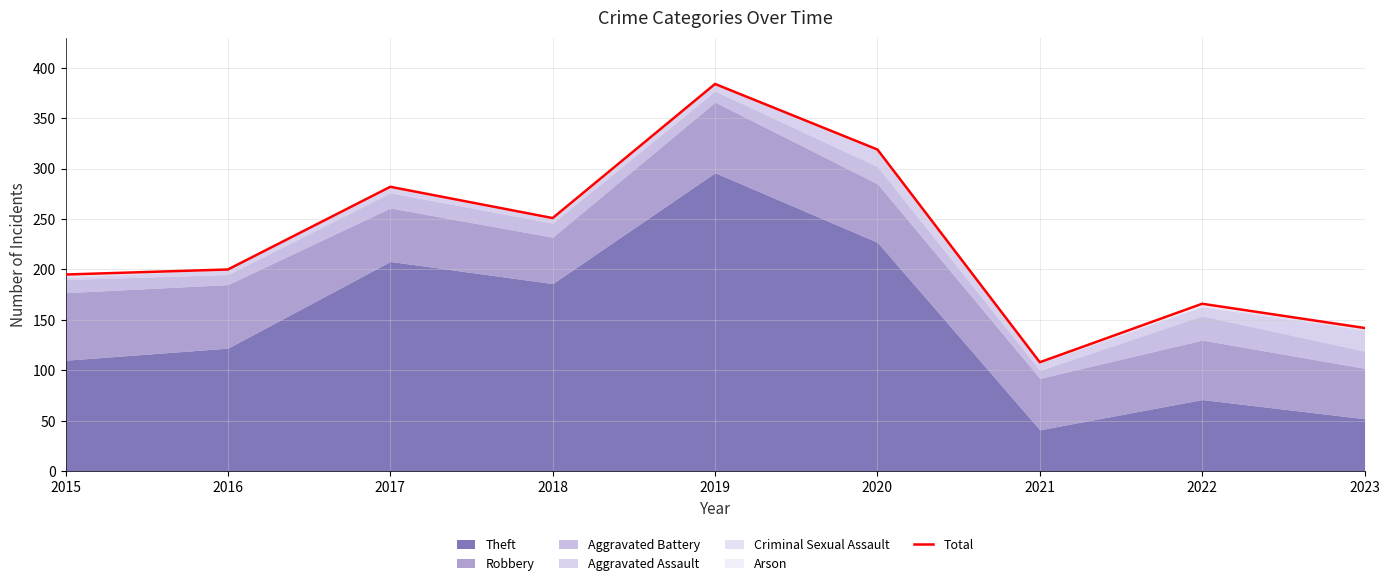

How many lines are shown in the chart?

1